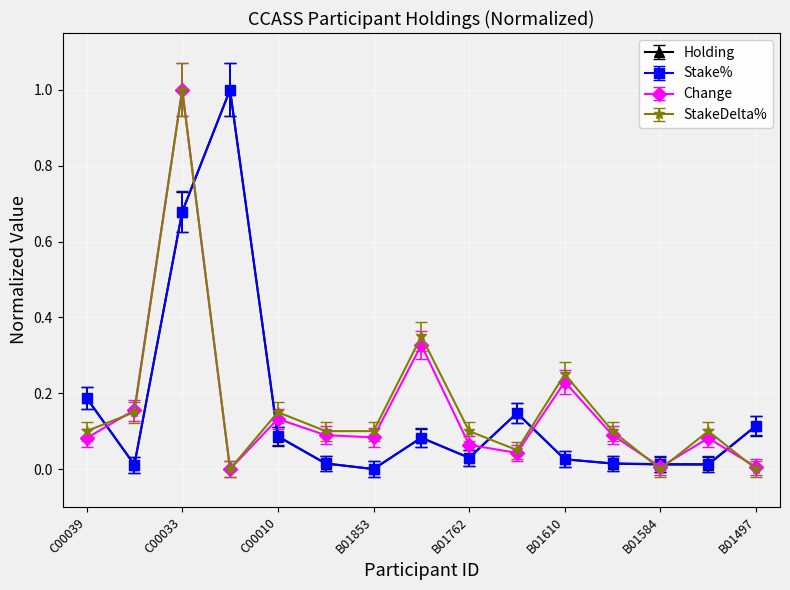

What is the value of the StakeDelta% point at the 3rd from the left?

1.0